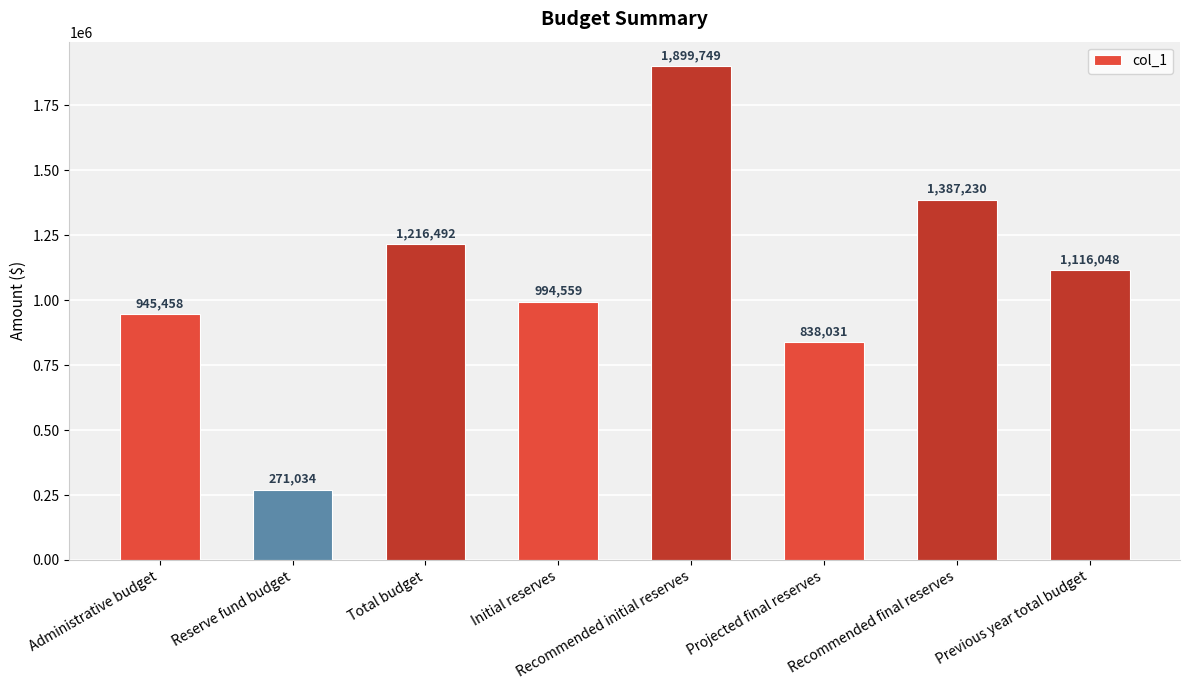

What is the smallest value displayed?

271034.3